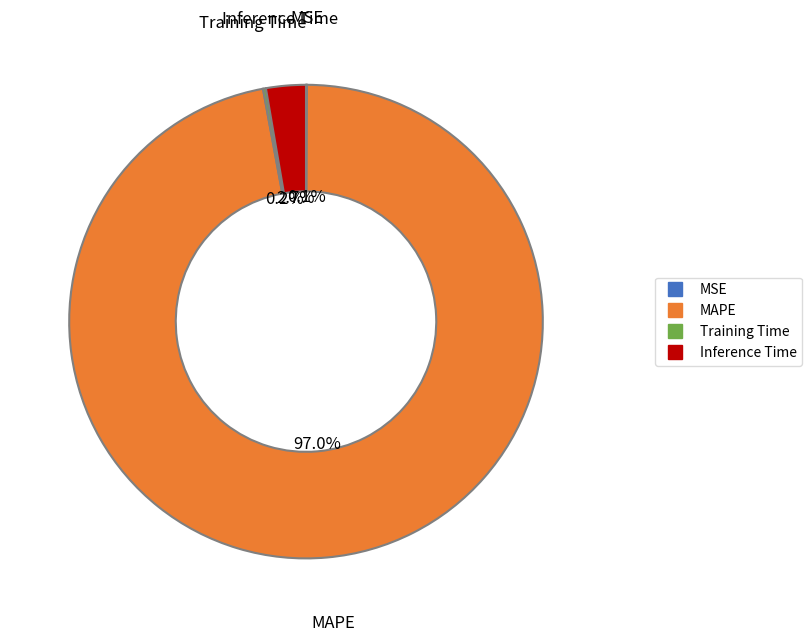

Does MAPE represent more than half of the total?

Yes